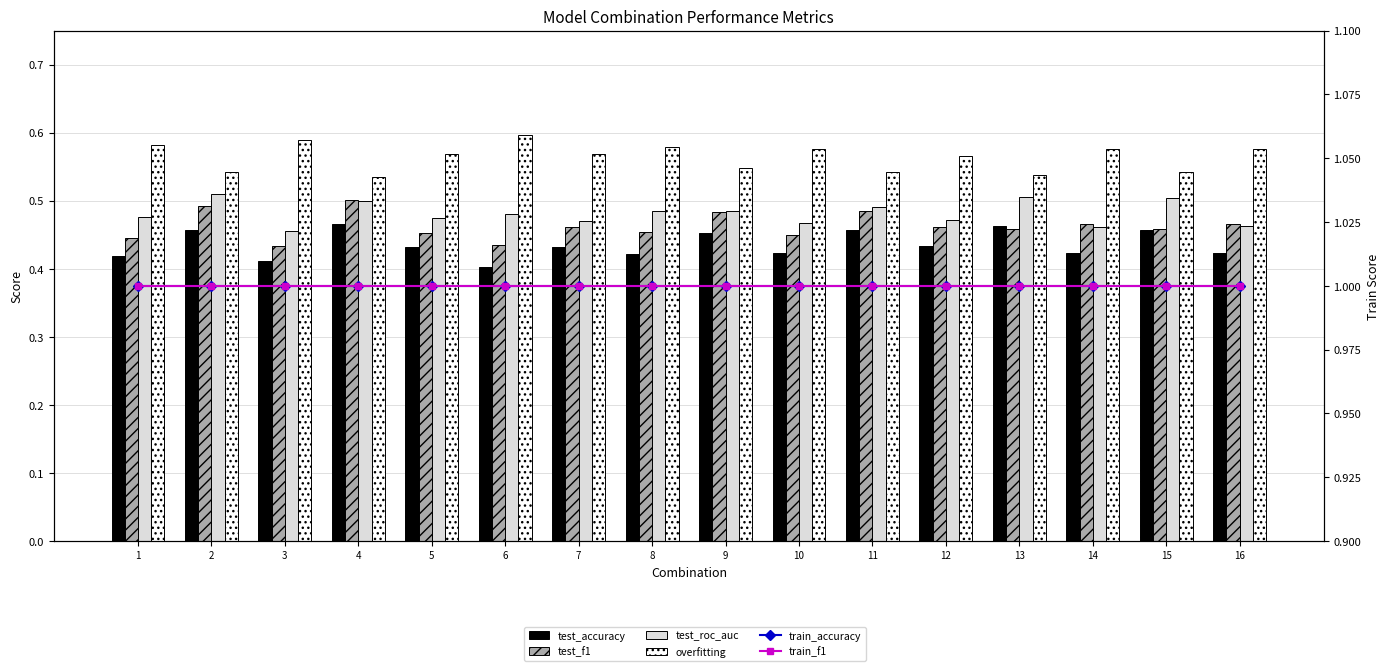

What is the sum of all test_roc_auc values?

7.7